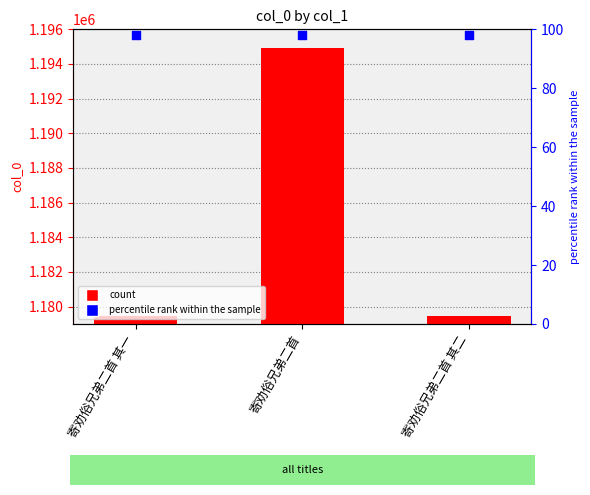

Which has a higher value, 寄劝俗兄弟二首 其二 or 寄劝俗兄弟二首 其一?

寄劝俗兄弟二首 其二